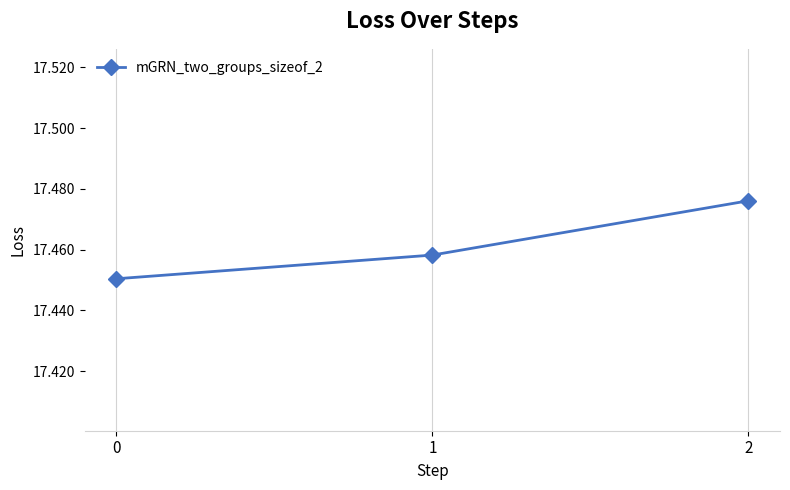

List the labels in order of value, largest first.

2, 1, 0